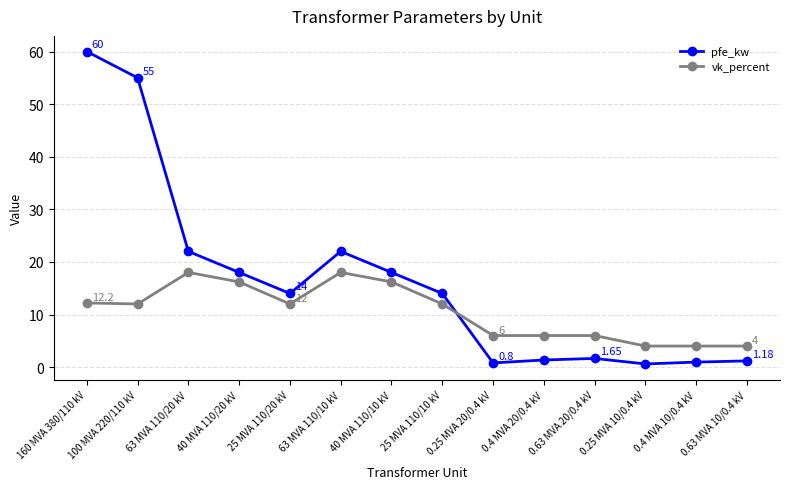

Which series has the largest total across all categories?

pfe_kw